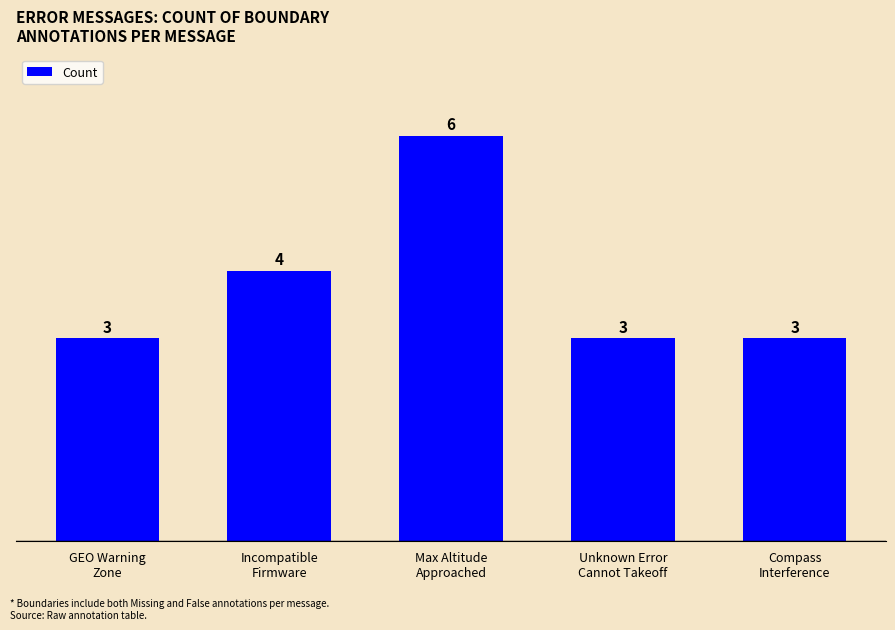

What is the sum of all values?

19